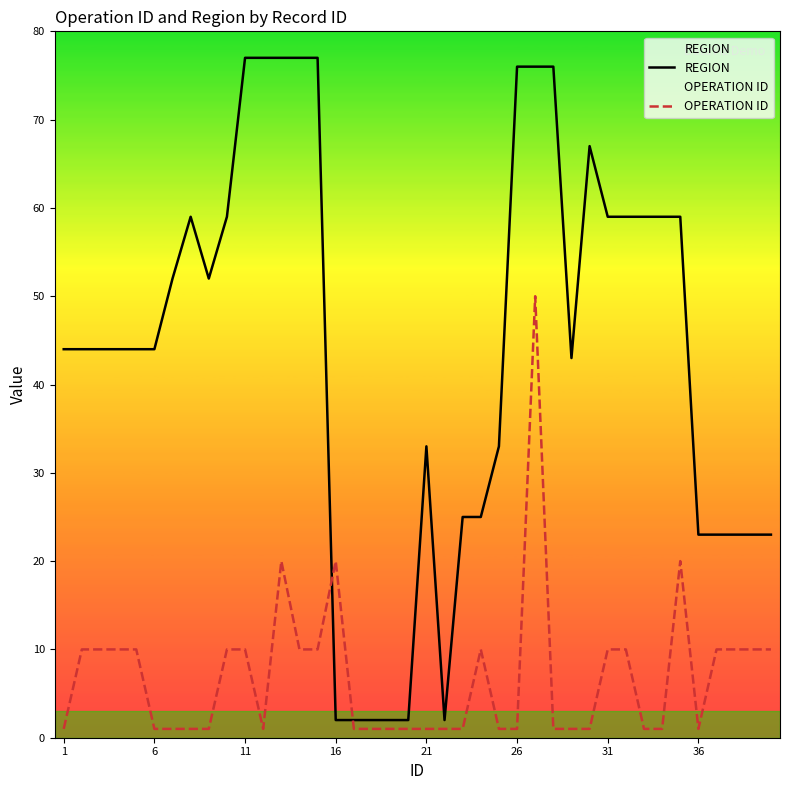

True or false: REGION and OPERATION ID intersect in this chart.

True